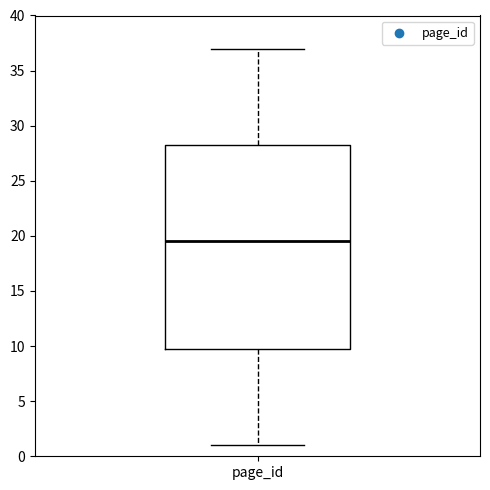

Where is the lower edge of the box for page_id on the y-axis? The values are not printed on the chart, so give them approximately, as read against the axis.

10.0